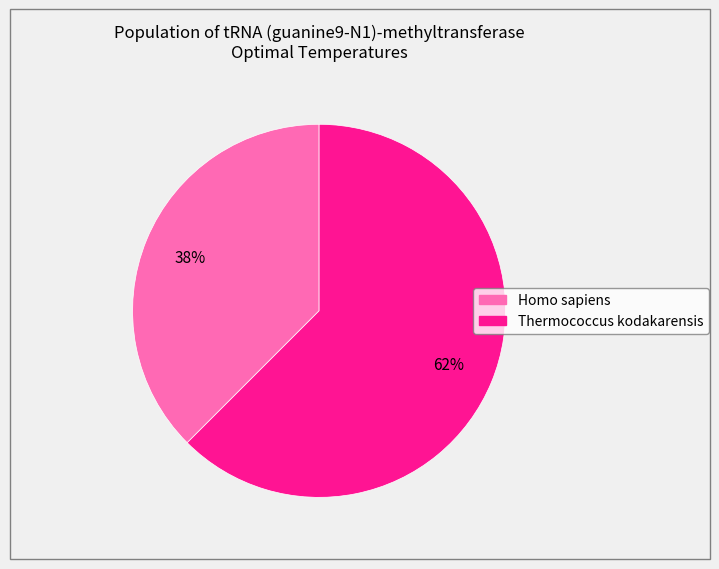

To the nearest percent, what is the combined percentage of Homo sapiens and Thermococcus kodakarensis?

100%